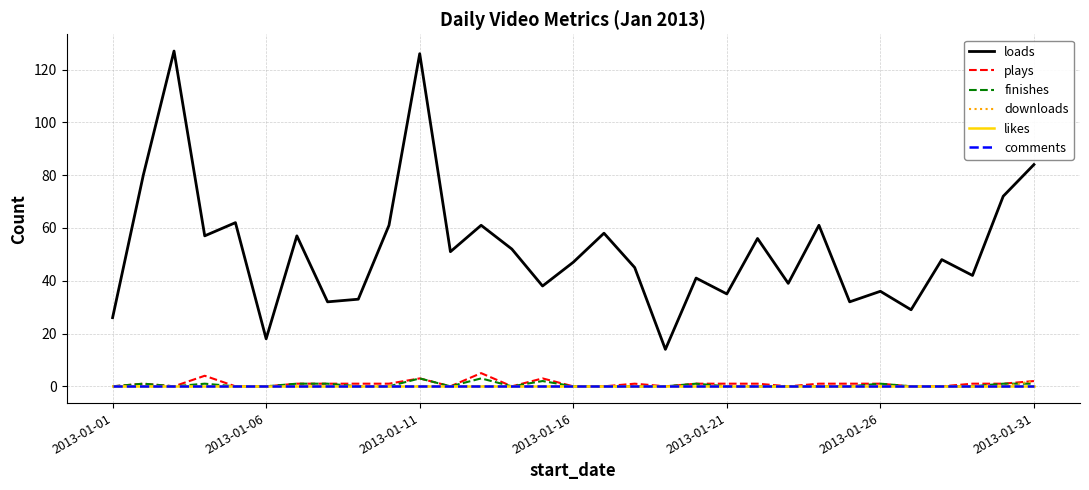

Reading left to right, extract all data points from this chart.

loads: 26	80	127	57	62	18	57	32	33	61	126	51	61	52	38	47	58	45	14	41	35	56	39	61	32	36	29	48	42	72	84
plays: 0	1	0	4	0	0	1	1	1	1	3	0	5	0	3	0	0	1	0	1	1	1	0	1	1	1	0	0	1	1	2
finishes: 0	1	0	1	0	0	1	1	0	0	3	0	3	0	2	0	0	0	0	1	0	0	0	0	0	1	0	0	0	1	1
downloads: 0	0	0	0	0	0	0	0	0	0	0	0	0	0	0	0	0	0	0	0	0	0	0	0	0	0	0	0	0	0	2
likes: 0	0	0	0	0	0	0	0	0	0	0	0	0	0	0	0	0	0	0	0	0	0	0	0	0	0	0	0	0	0	0
comments: 0	0	0	0	0	0	0	0	0	0	0	0	0	0	0	0	0	0	0	0	0	0	0	0	0	0	0	0	0	0	0